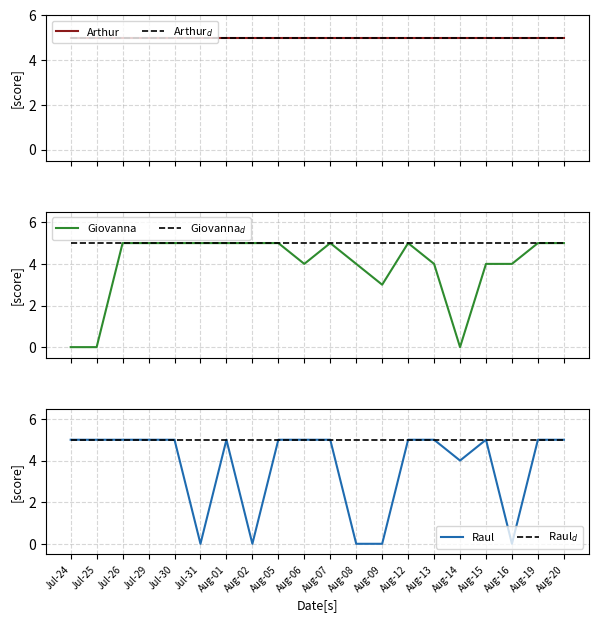

Which has a higher value, Aug-12 or Jul-25?

Aug-12